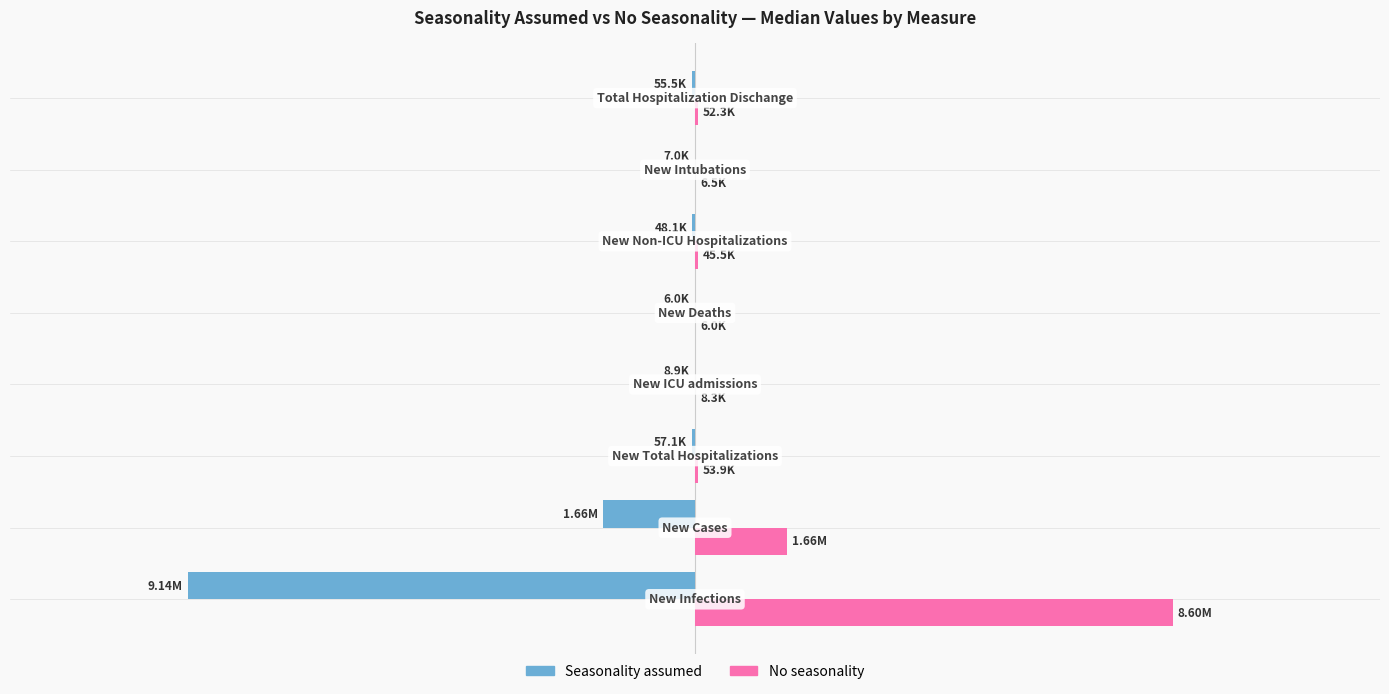

What are all the series names shown in the legend?

Seasonality assumed, No seasonality